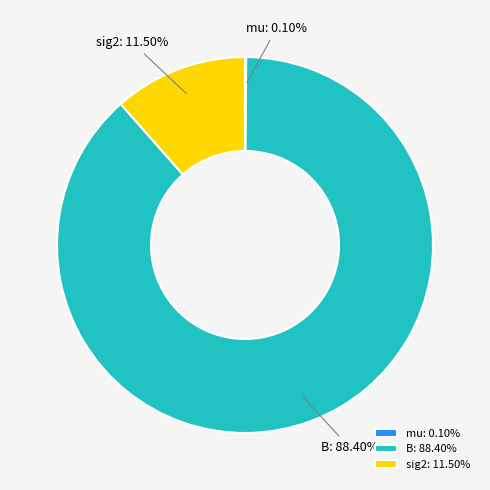

Is there any slice that represents more than half of the pie?

Yes